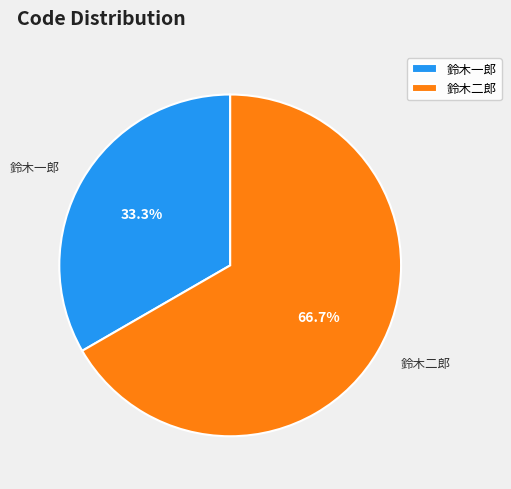

To the nearest percent, what is the average slice percentage?

50%